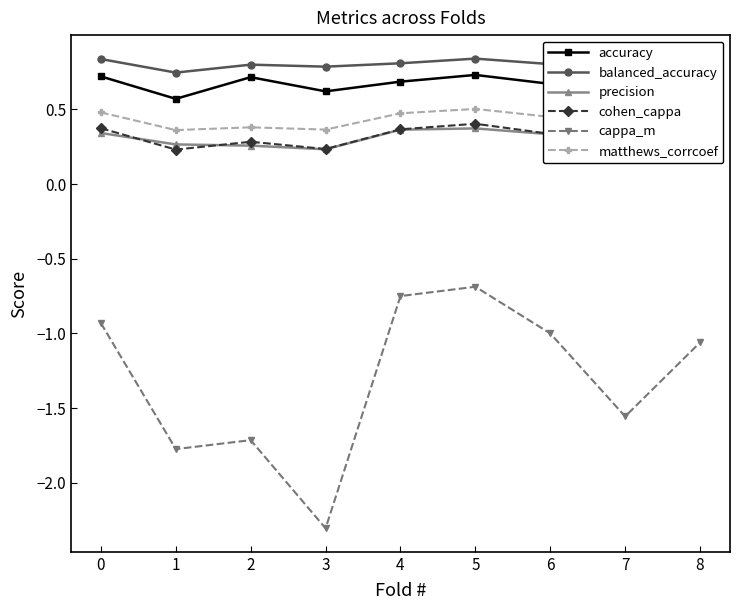

True or false: precision and cappa_m cross at least once.

False